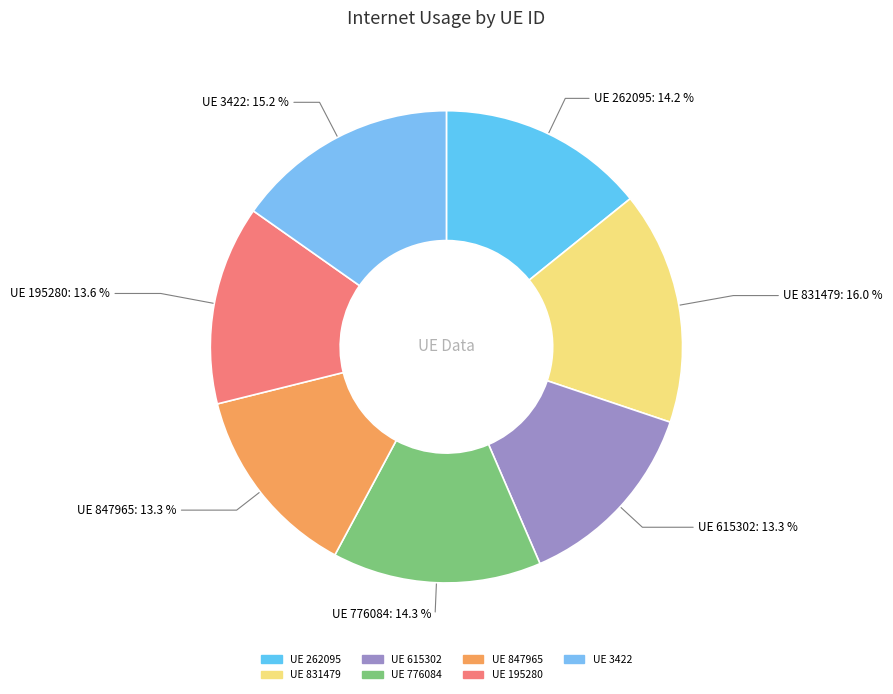

Which category has the biggest portion of the pie?

831479